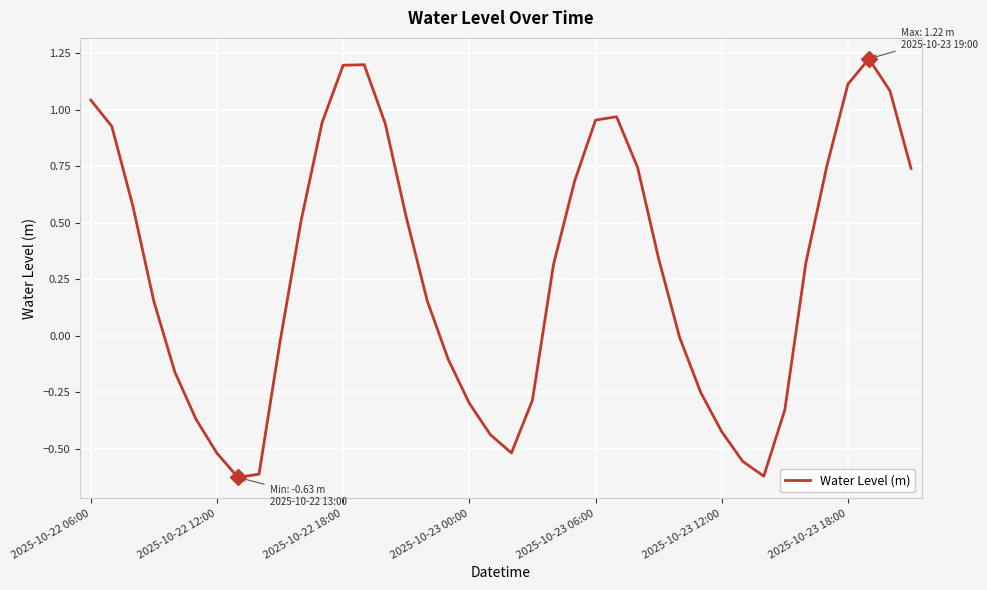

How many positive values are there?

23